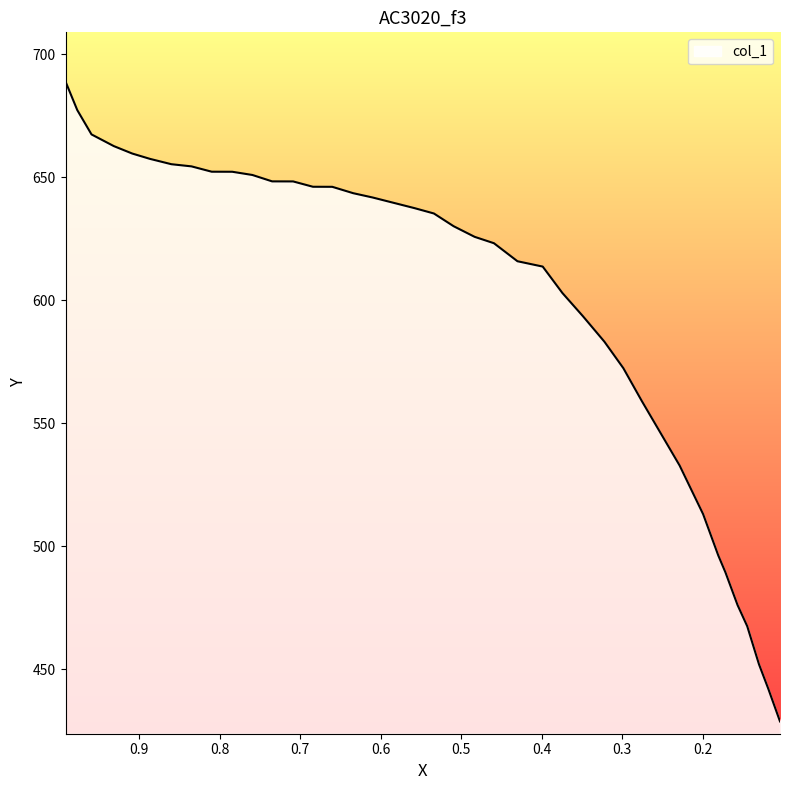

Is it true that the value at 0.8867 is 1022.2?

False